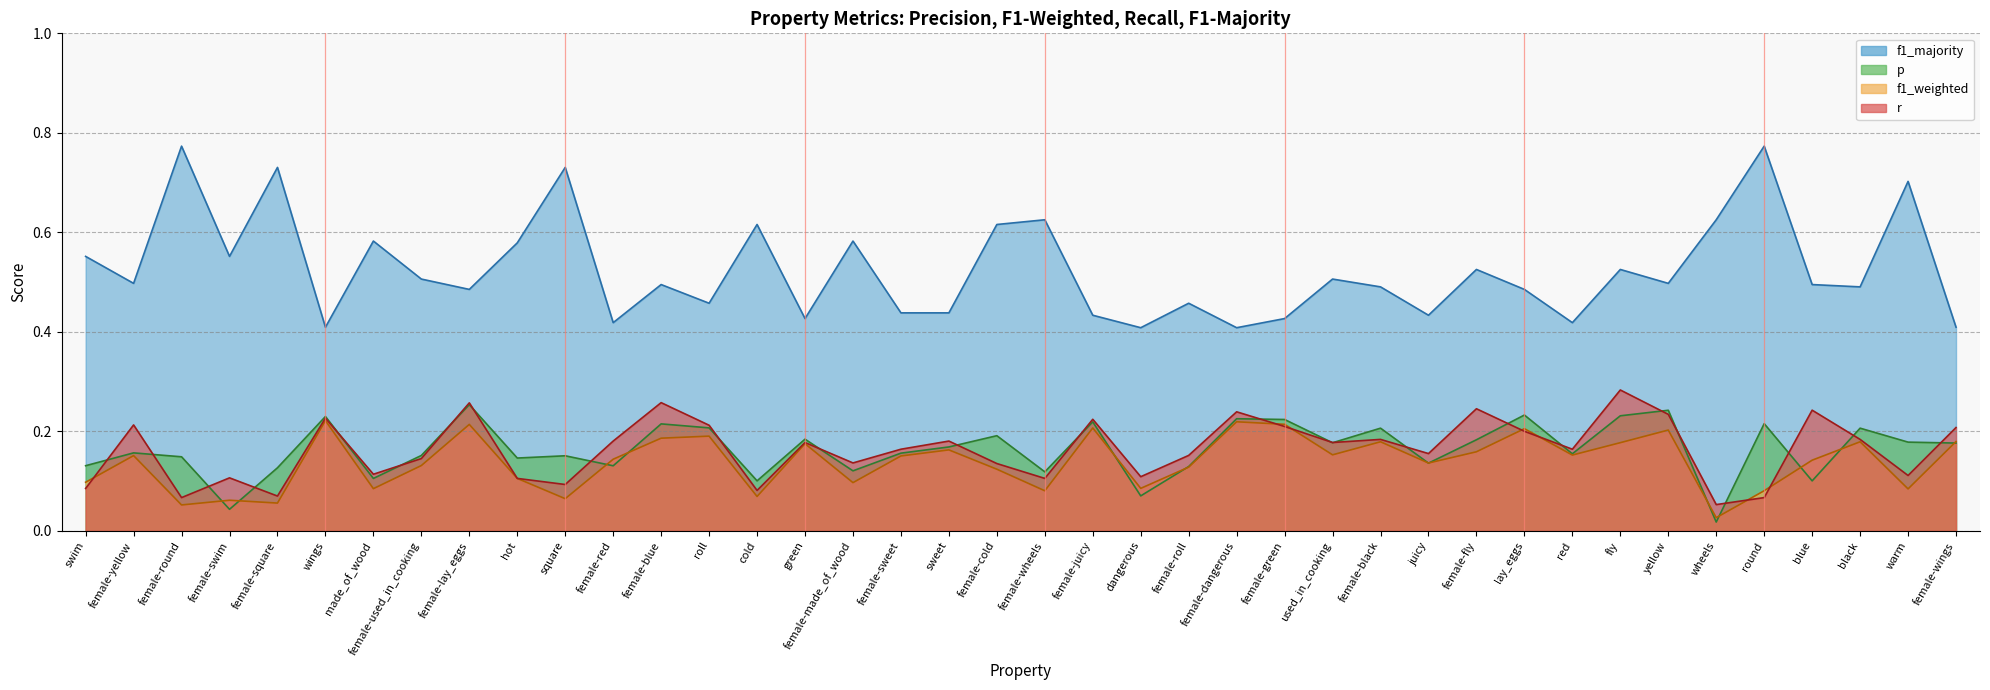

What is the difference between the second highest and minimum values in the p series?

0.2